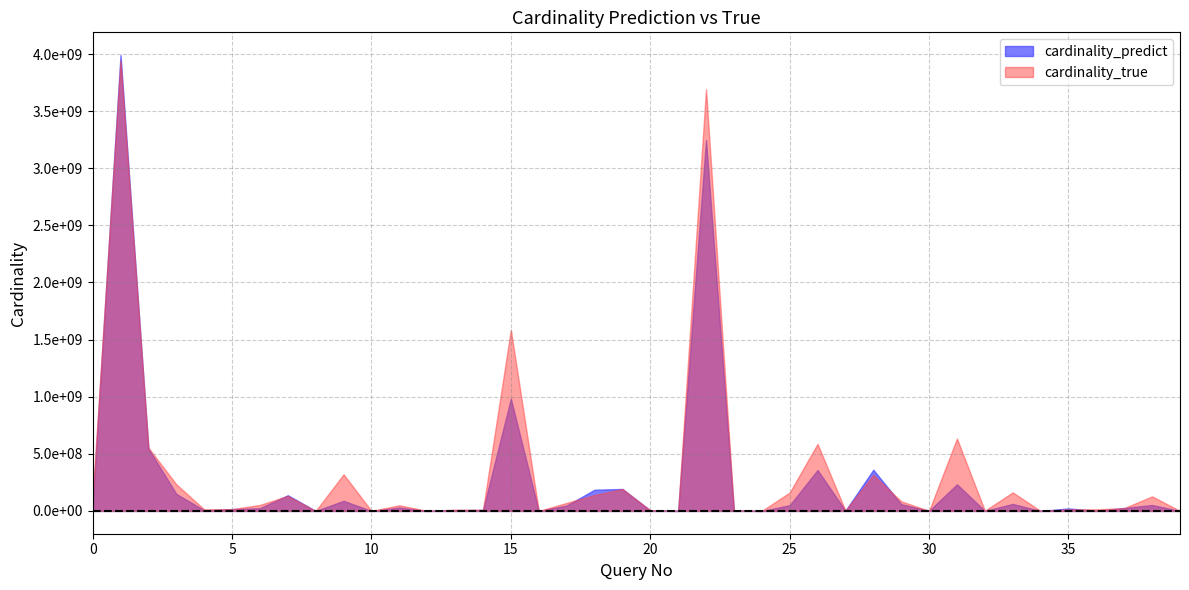

How many data points in cardinality_true are less than 49681823?

20